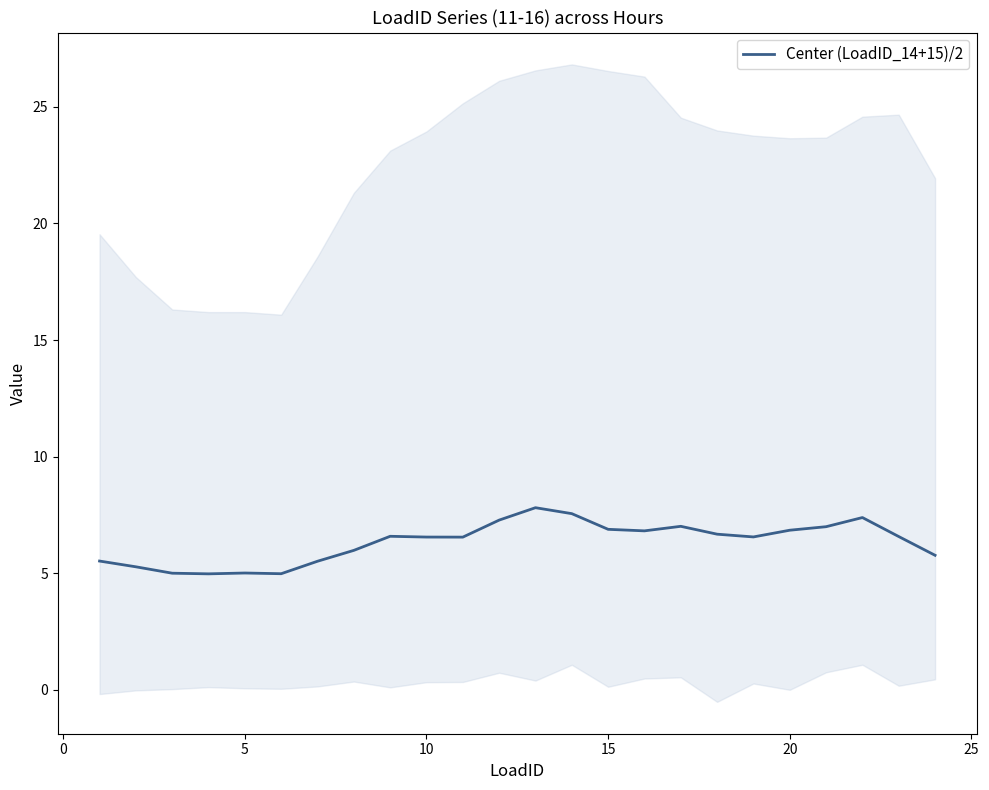

What is the minimum value for Center (LoadID_14+15)/2?

5.0